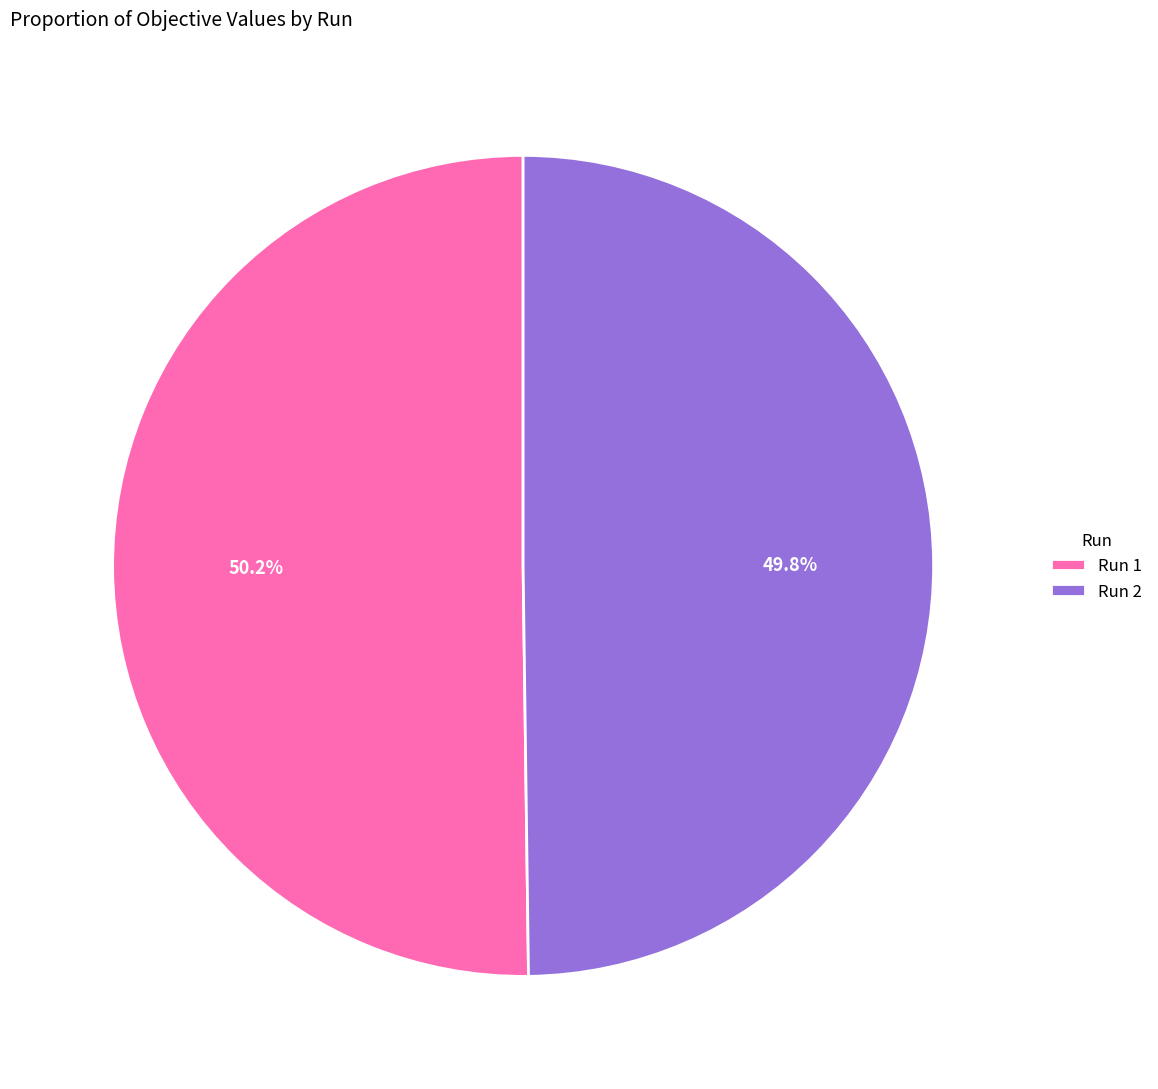

What is the total percentage of Run 2 and Run 1?

100.0%